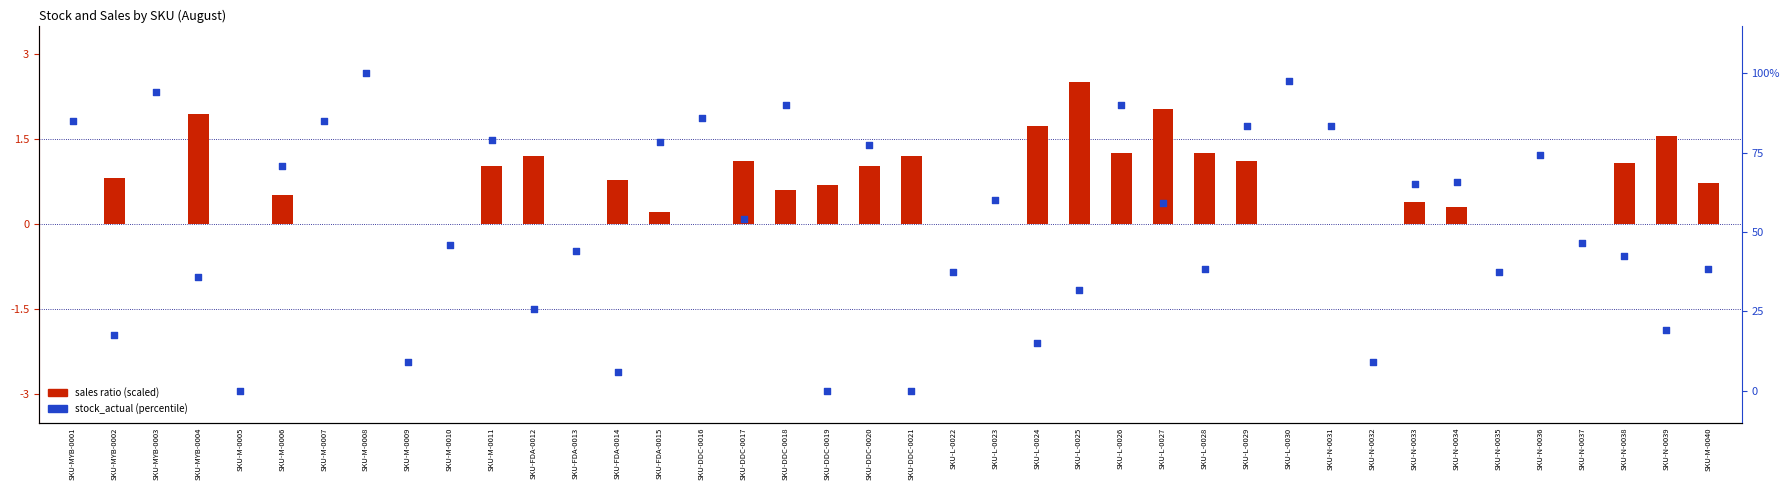

Is the value of stock_actual (percentile) at SKU-L-0026 greater than the value of sales ratio (scaled) at SKU-DDC-0021?

Yes